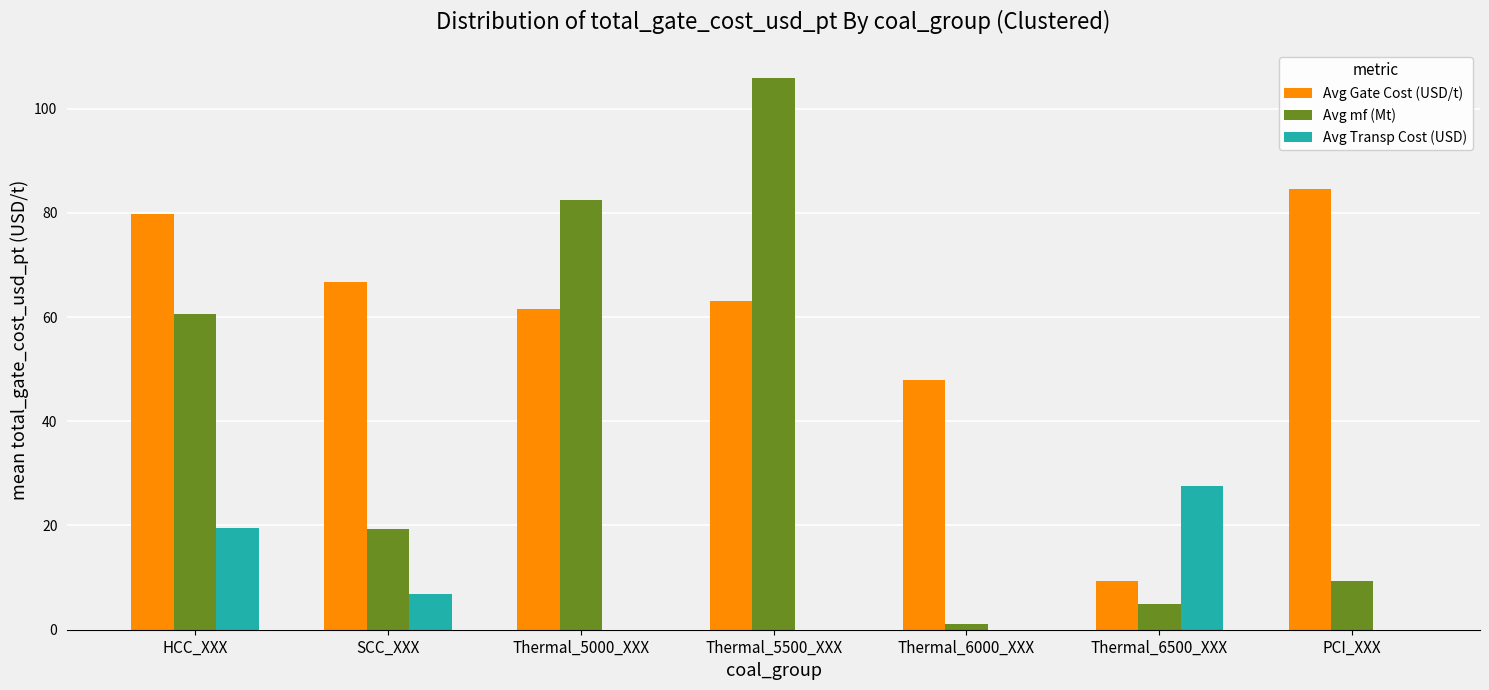

How many values in the Avg Gate Cost (USD/t) series exceed 62?

4